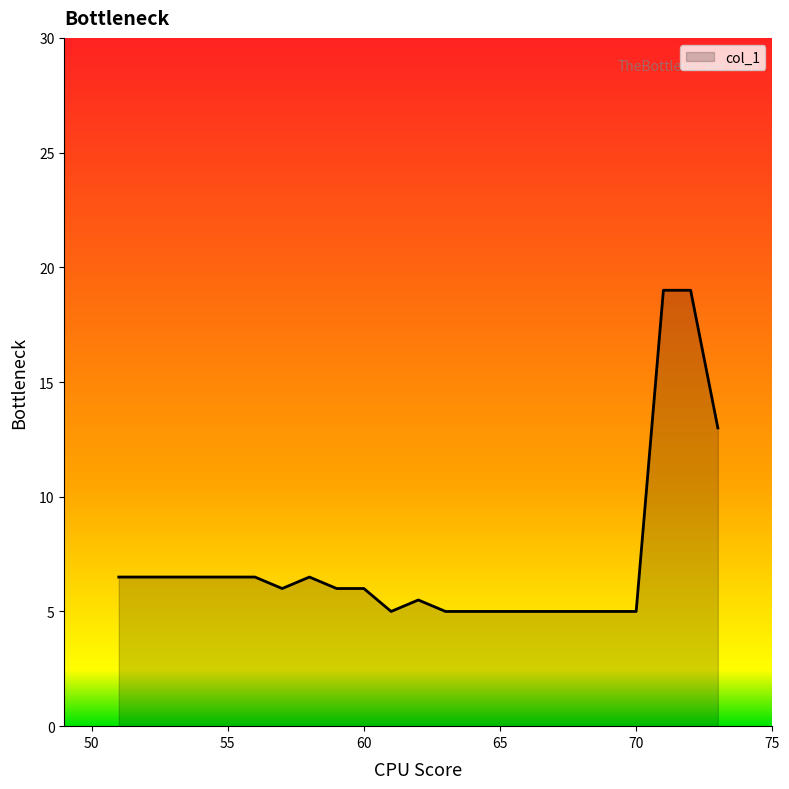

True or false: there are more than 0 points higher than both neighbors.

True